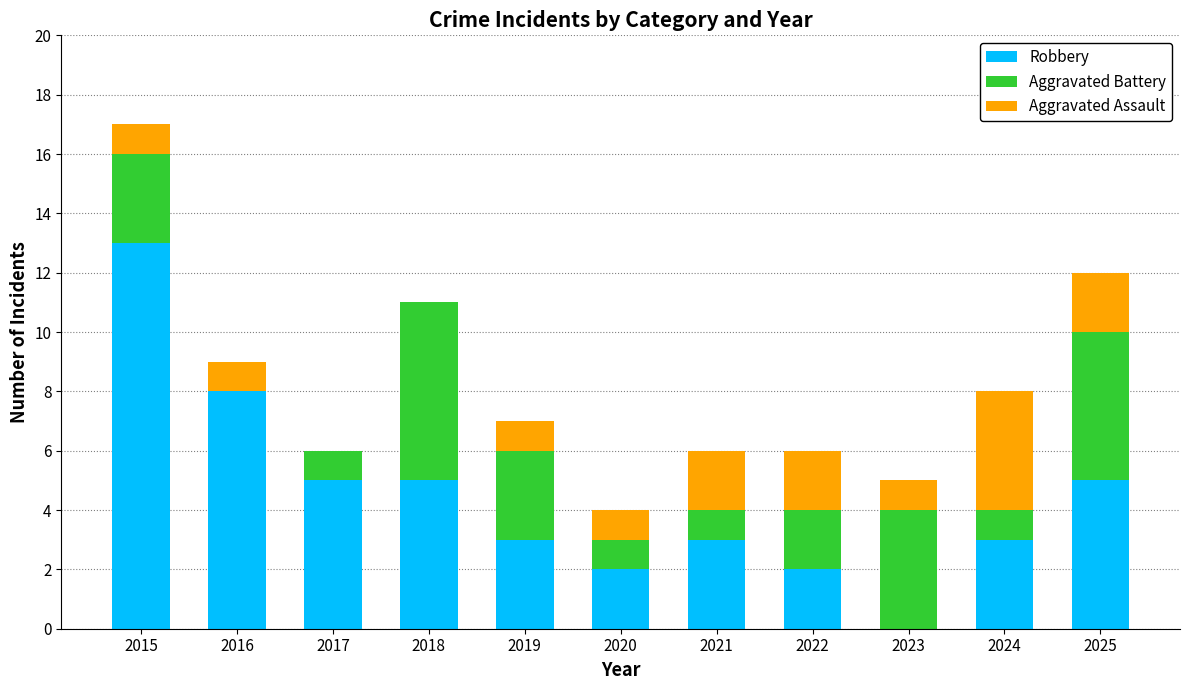

At which category is the sum across all series the highest?

2015